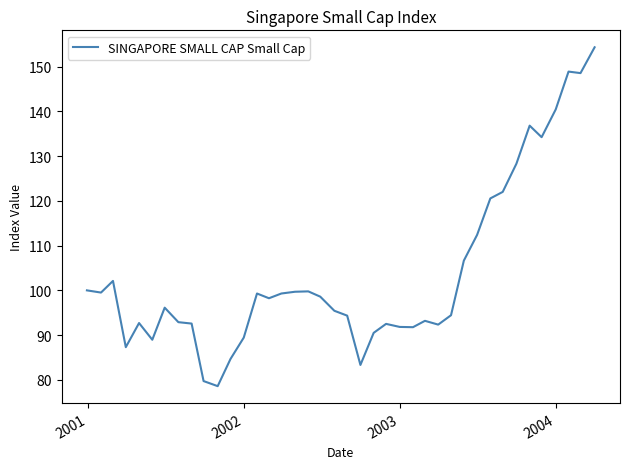

What is the maximum value shown in the chart?

154.3